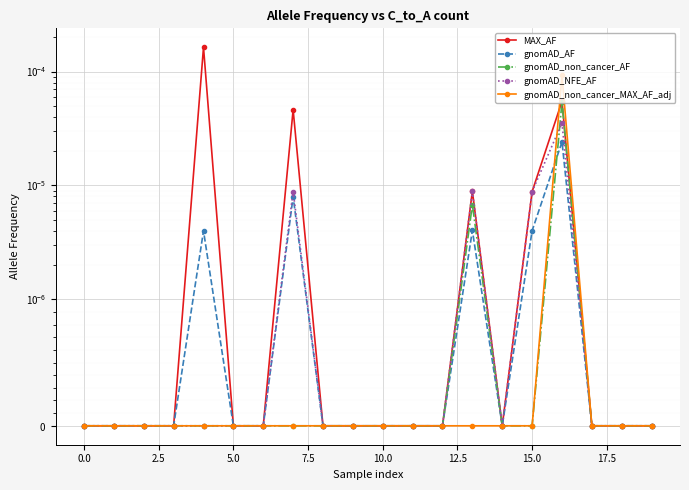

What position from the left is 14?

15